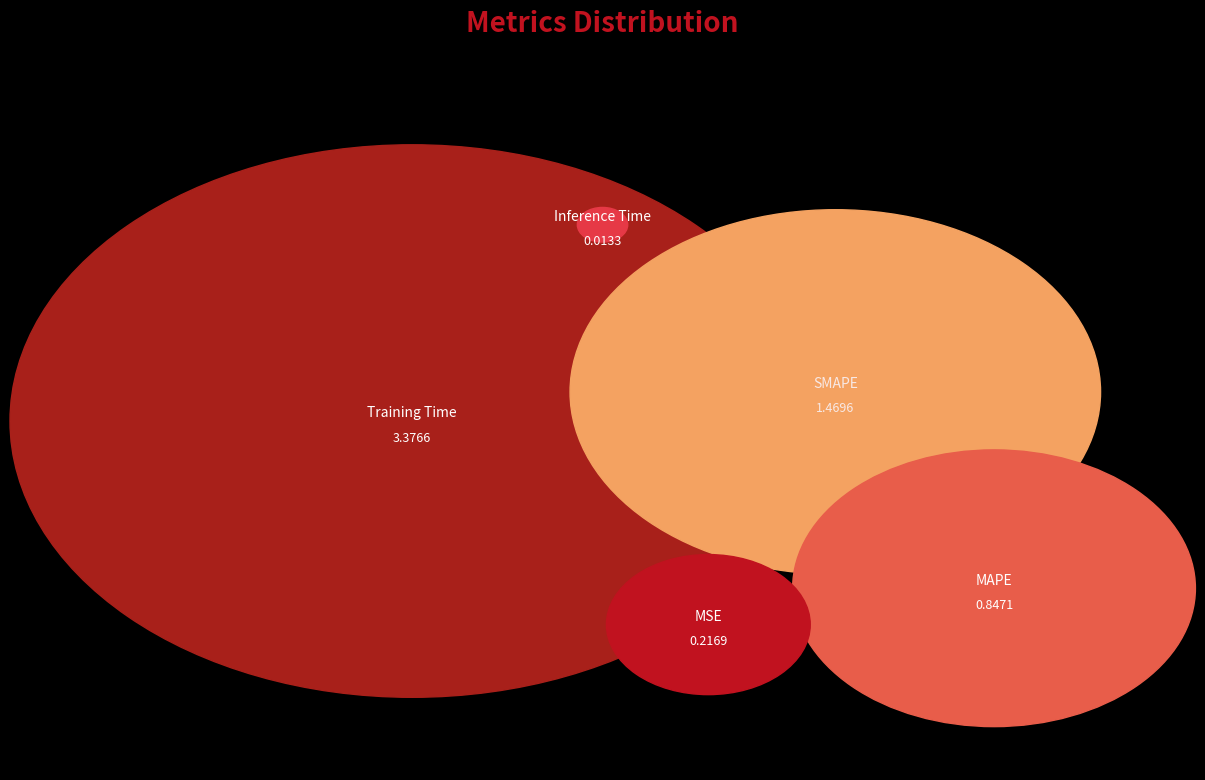

Is the sum of Training Time and SMAPE greater than half?

Yes